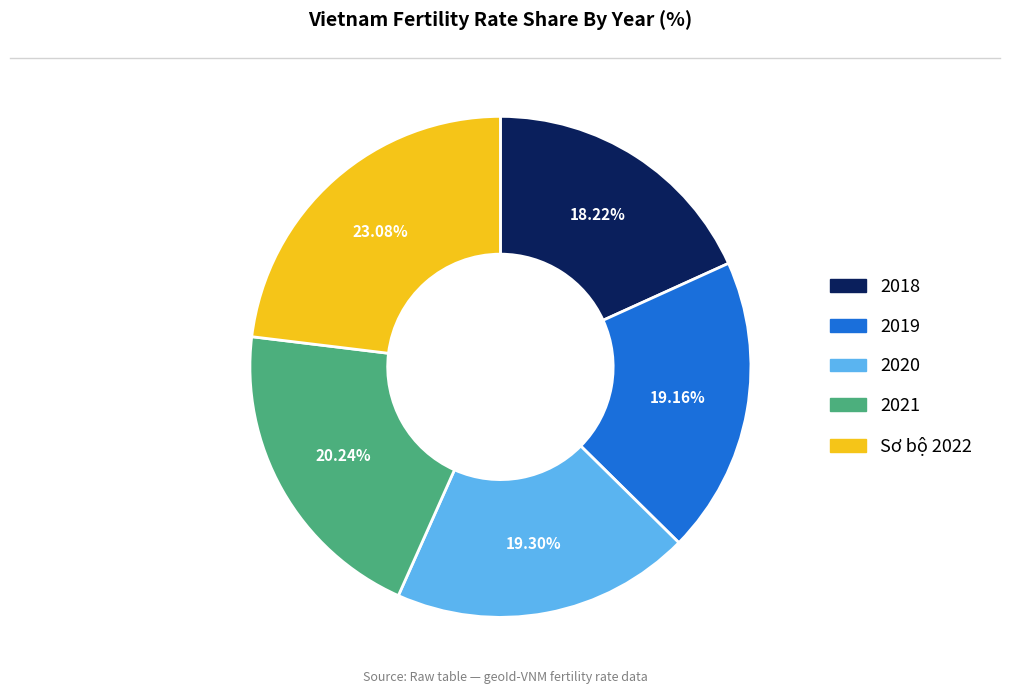

Count the number of slices in the pie.

5